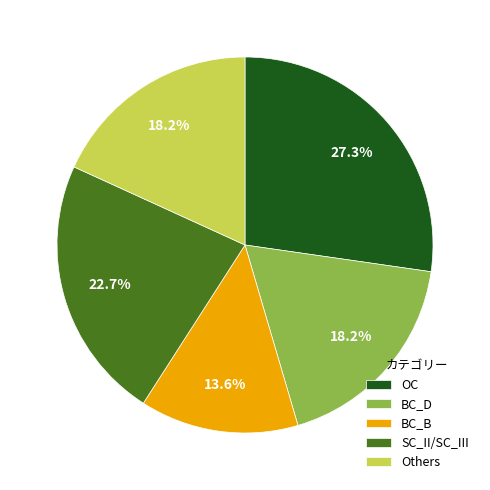

What is the smallest slice in the pie chart?

BC_B